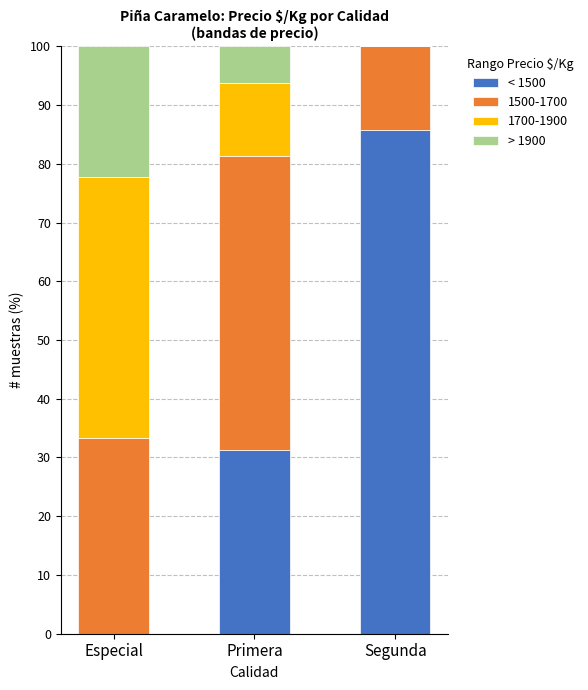

Does the chart contain stacked bars?

Yes